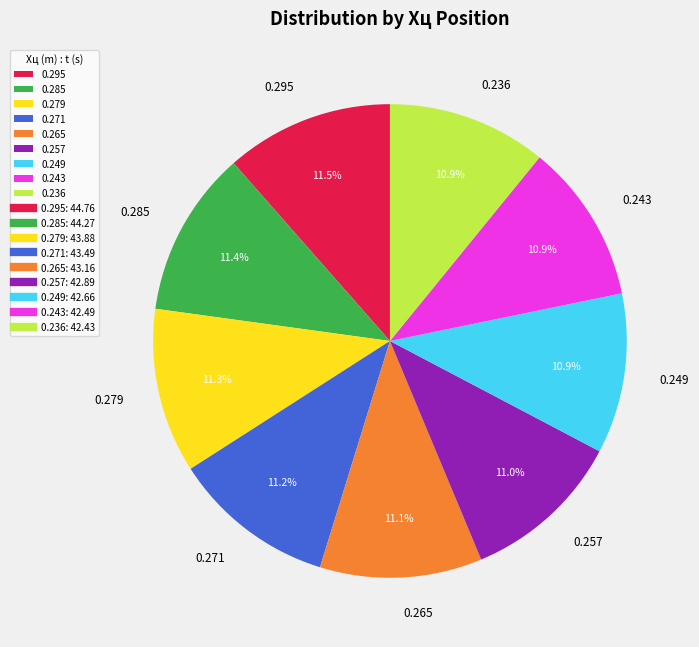

To the nearest percent, what is the difference between the largest and smallest slice percentages?

1%